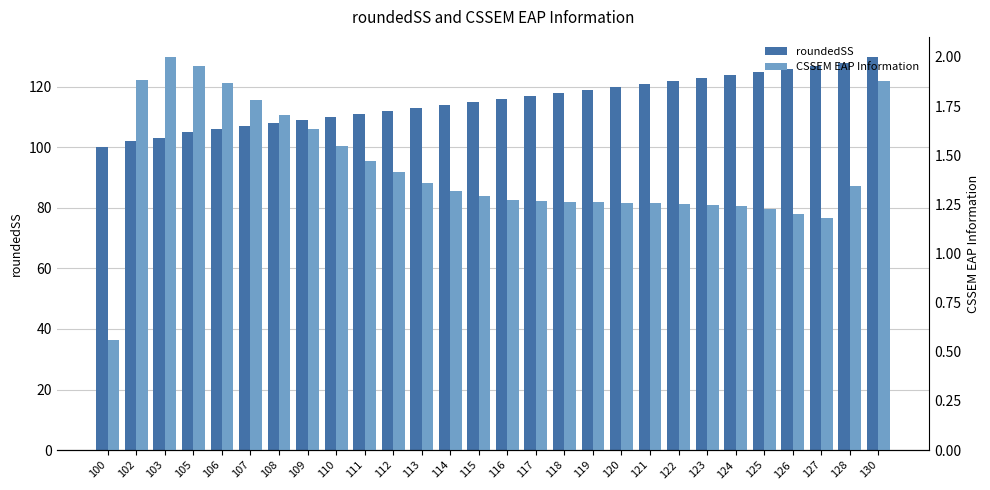

How many series are shown in this chart?

2